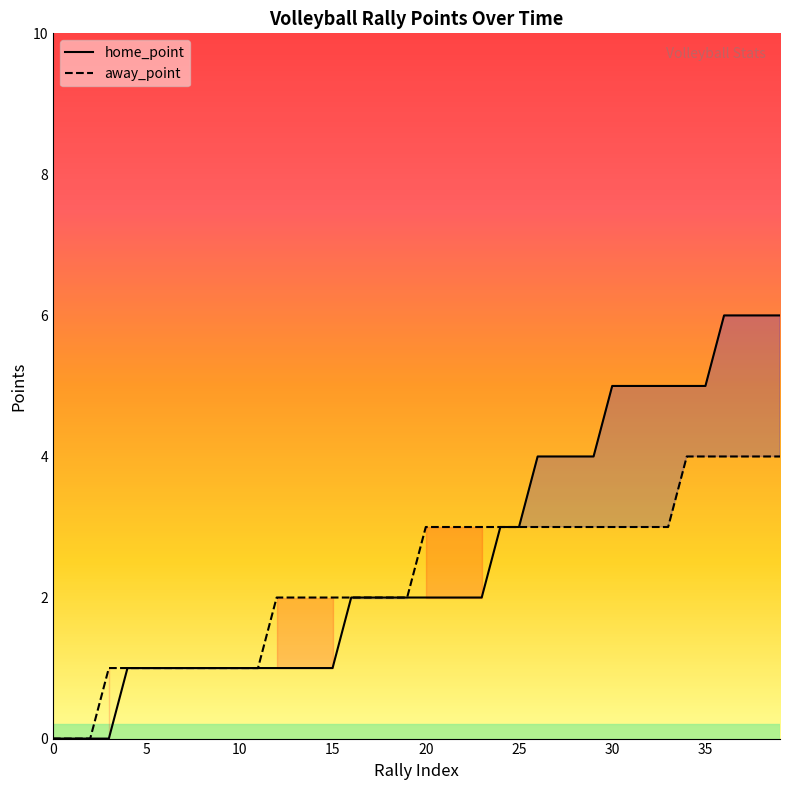

What is the greatest value displayed?

6